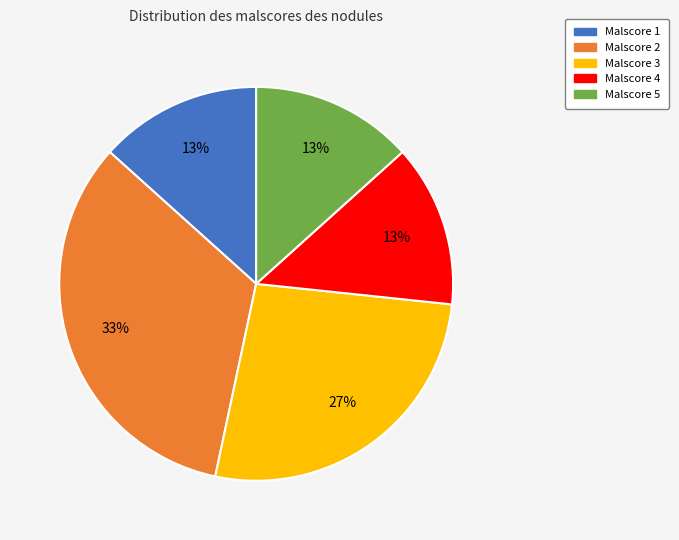

To the nearest percent, what is the average slice percentage?

20%